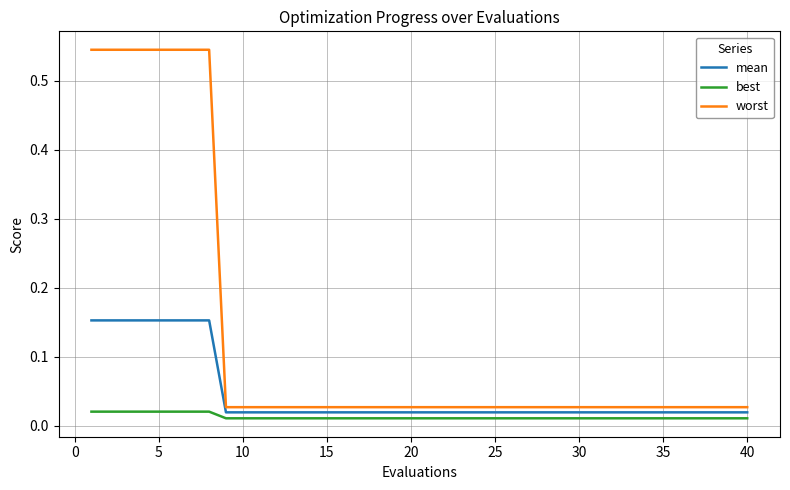

Which series has the largest range (max minus min)?

worst